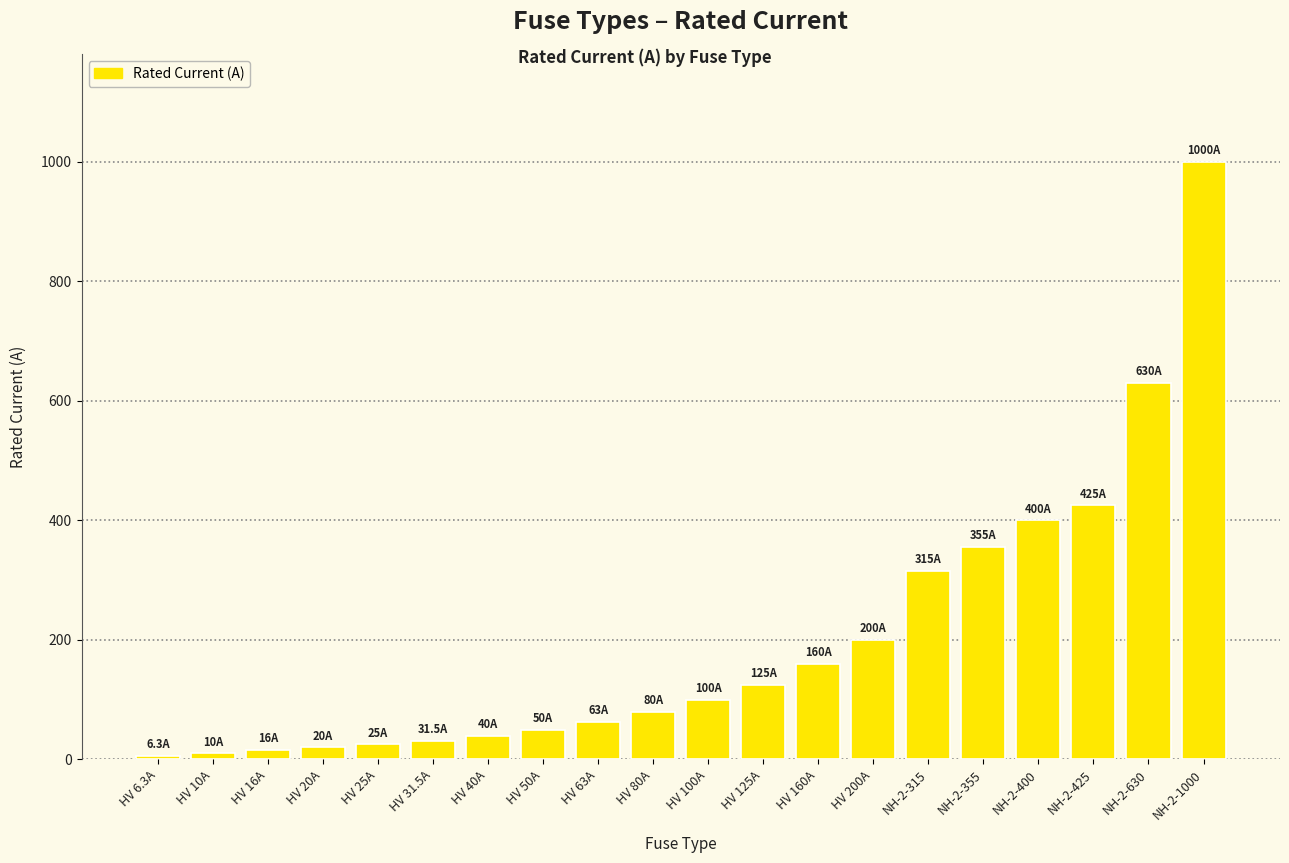

The value at HV 40A is 40.0. True or false?

True